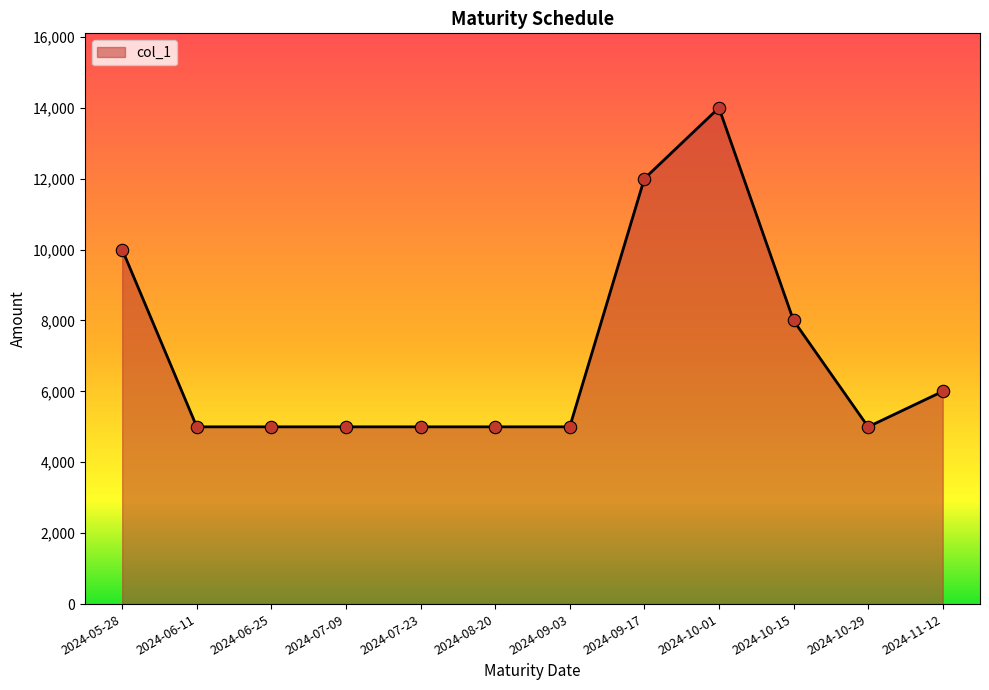

What is the change in value from 2024-06-11 to 2024-10-01?

+9000